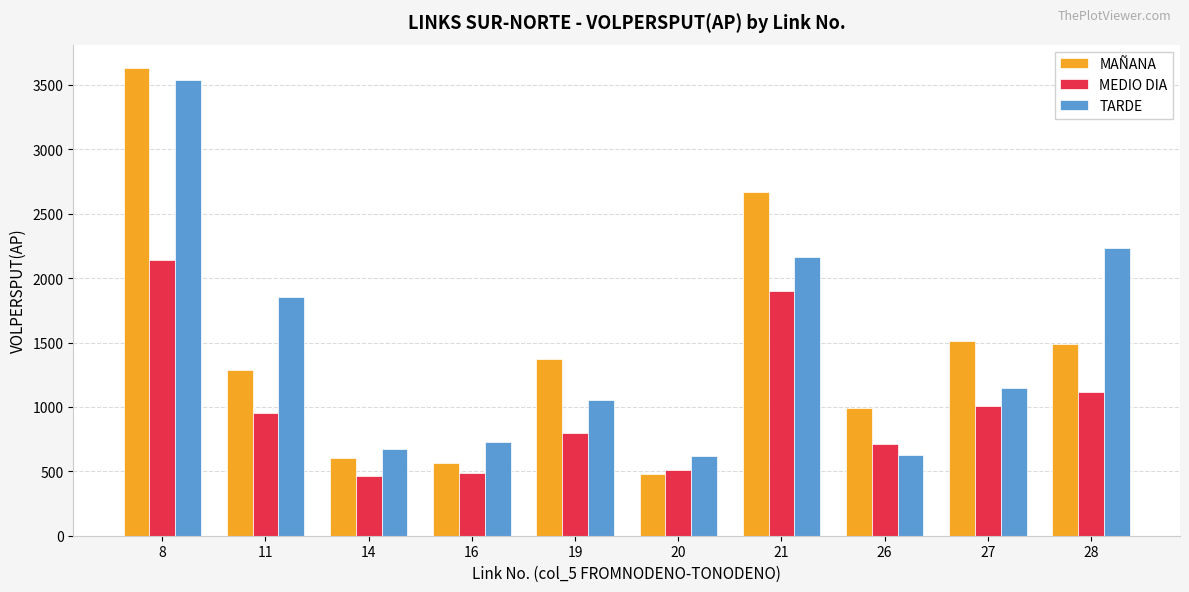

At how many categories does at least one series exceed 3460?

1